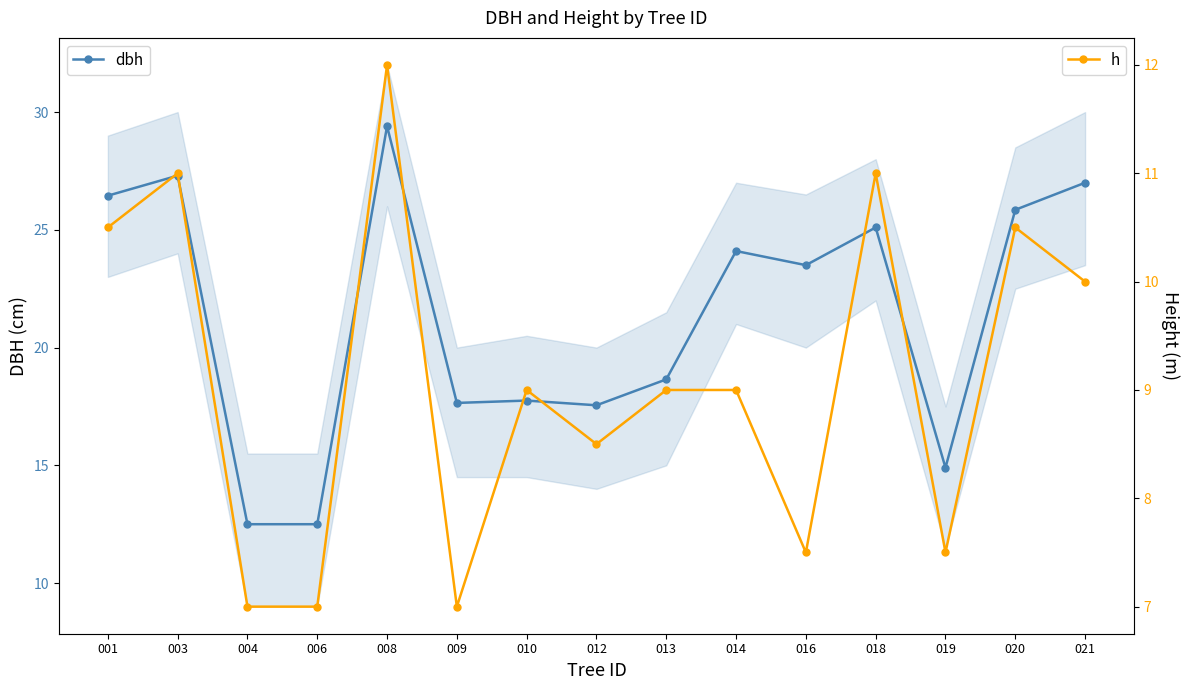

What is the total value across all series at 001?

37.0